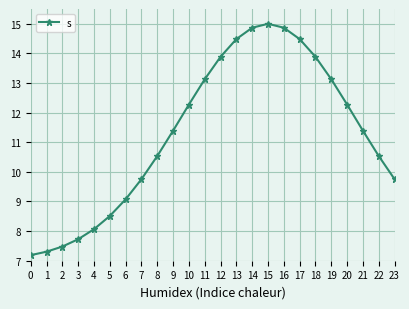

Reading right to left, list all the values displayed in this chart.

9.8	10.5	11.4	12.3	13.1	13.9	14.5	14.9	15.0	14.9	14.5	13.9	13.1	12.3	11.4	10.5	9.8	9.1	8.5	8.1	7.7	7.5	7.3	7.2